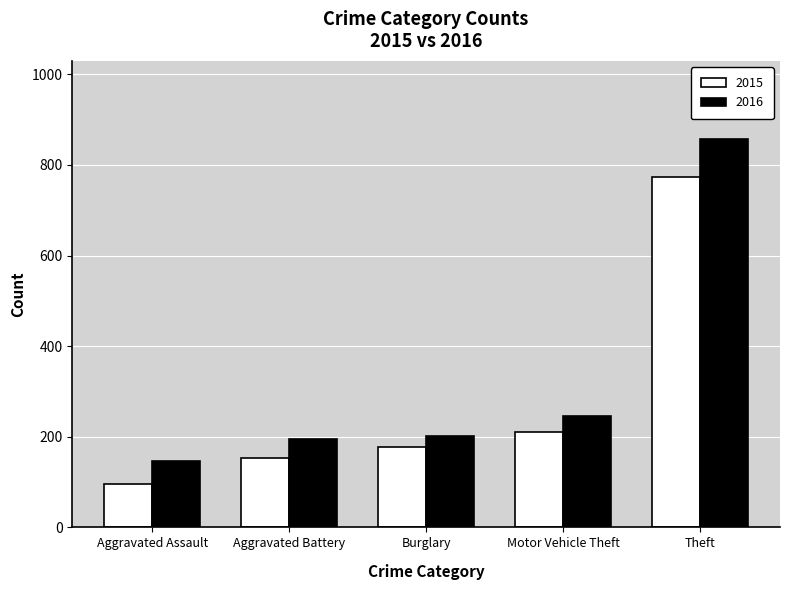

Is it true that 2015 equals 277 at Burglary?

False